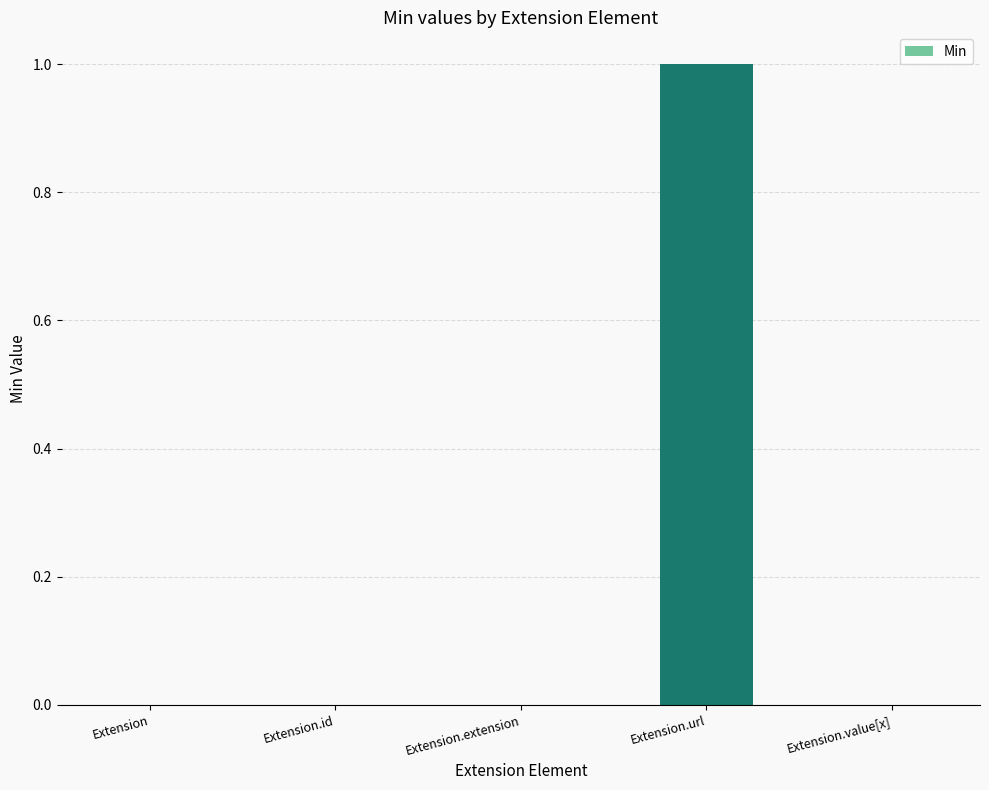

Are the bars horizontal?

No